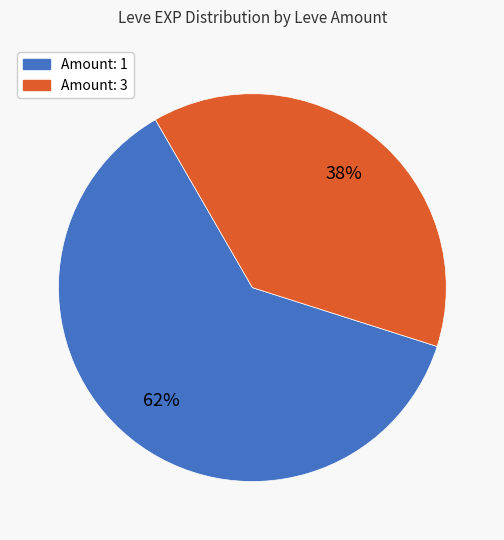

How many slices are in this pie chart?

2